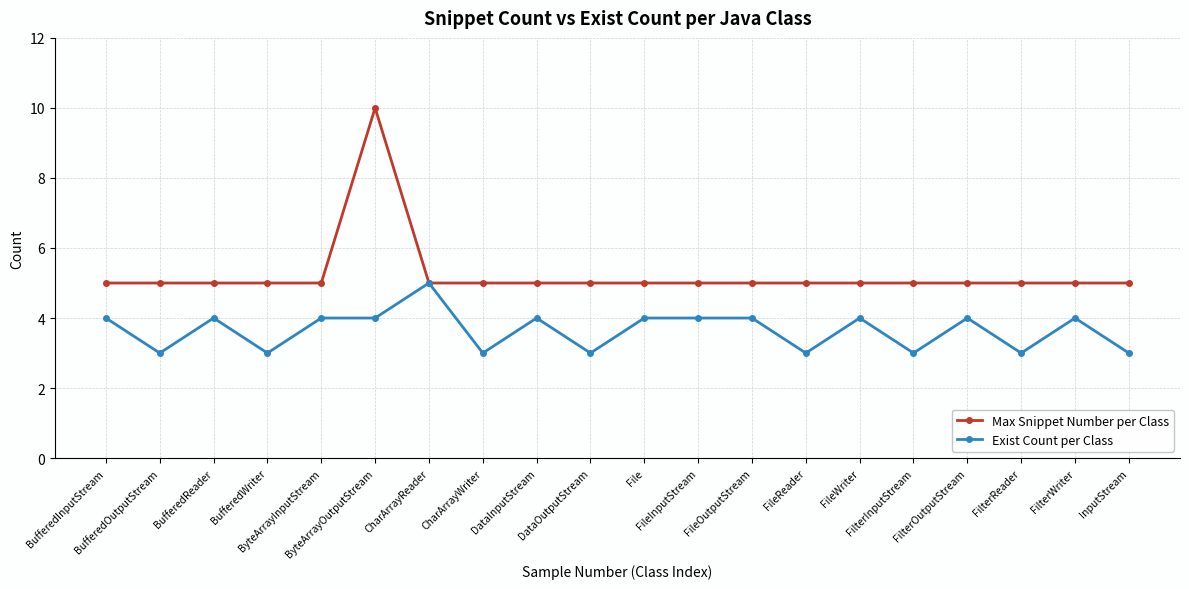

What is the lowest value of the Exist Count per Class series?

3